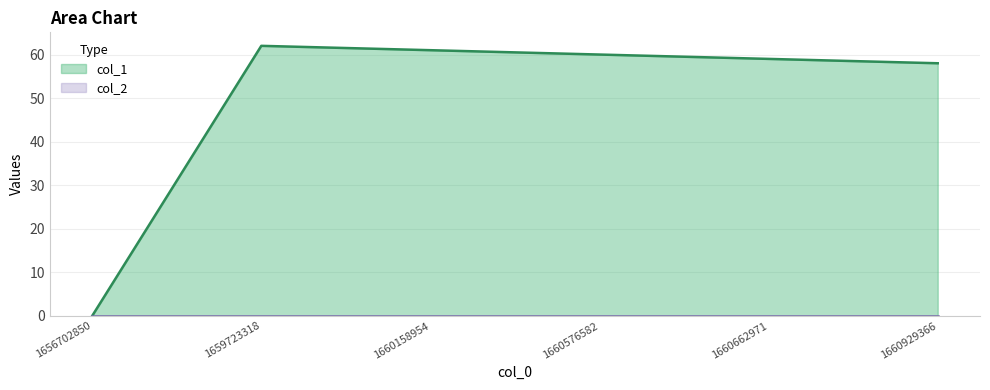

Approximately how many times larger is the value at 1659723318 compared to 1660576582?

1.0